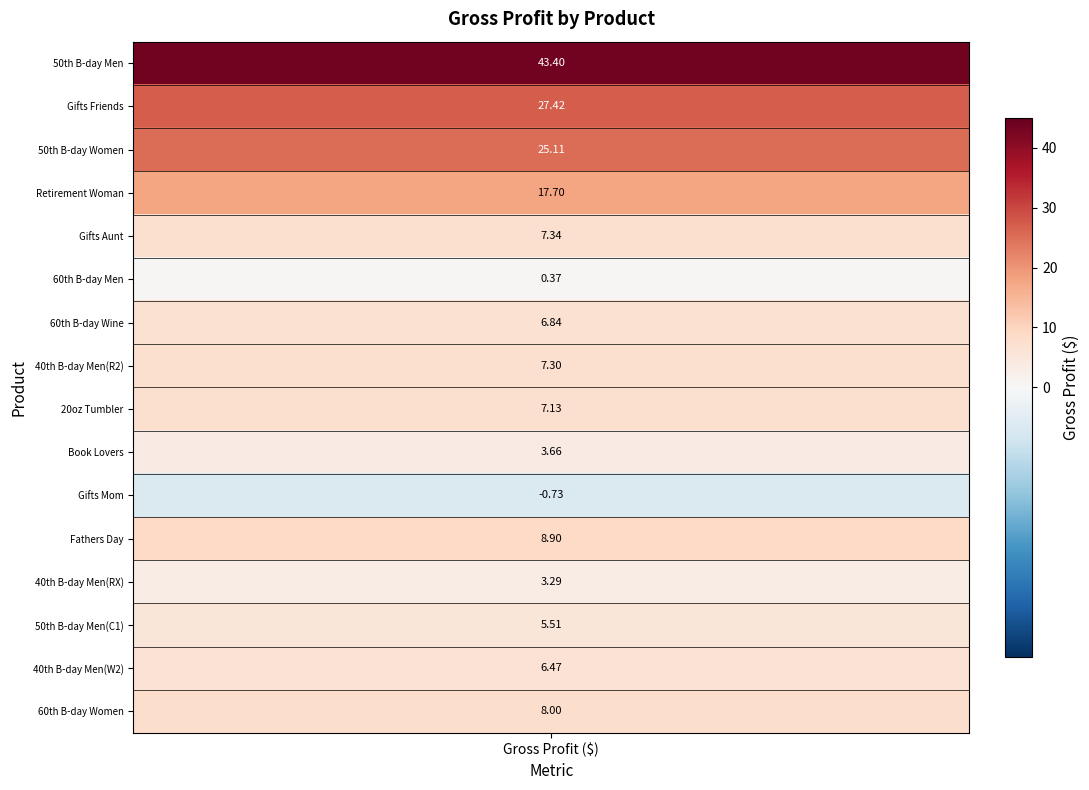

Reading left to right, what are all the values shown in this chart?

gross_profit=43.4	1=27.4	2=25.1	3=17.7	4=7.3	5=0.4	6=6.8	7=7.3	8=7.1	9=3.7	10=-0.7	11=8.9	12=3.3	13=5.5	14=6.5	15=8.0